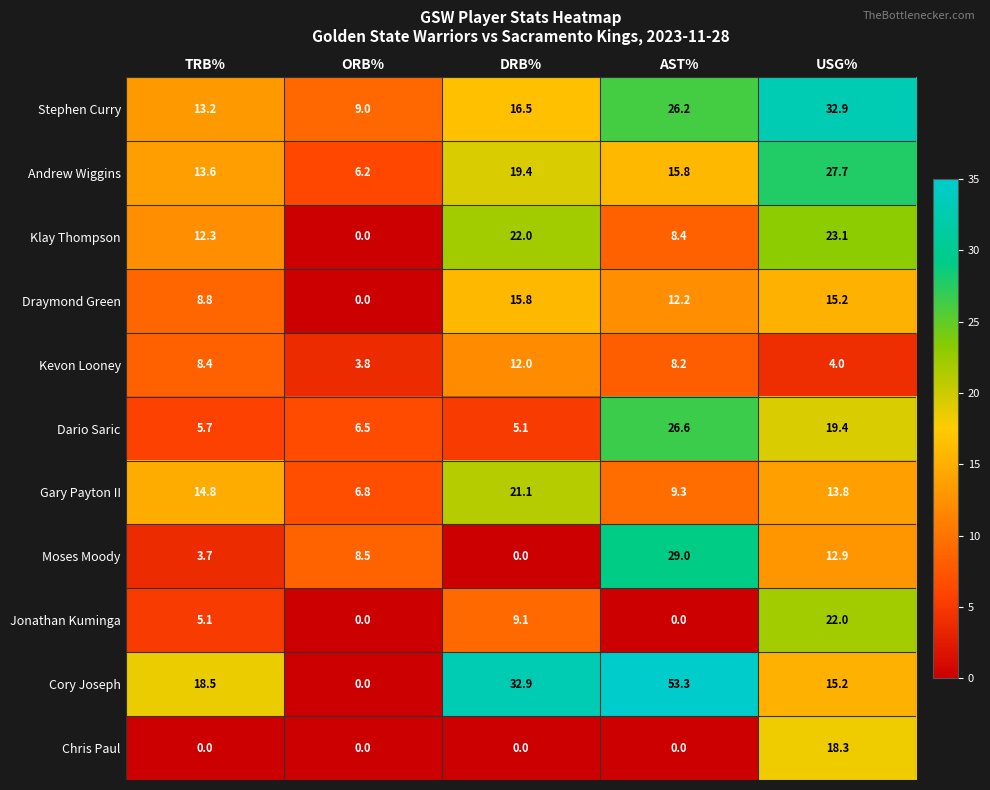

True or false: Chris Paul has a value of -6.3 at TRB%.

False